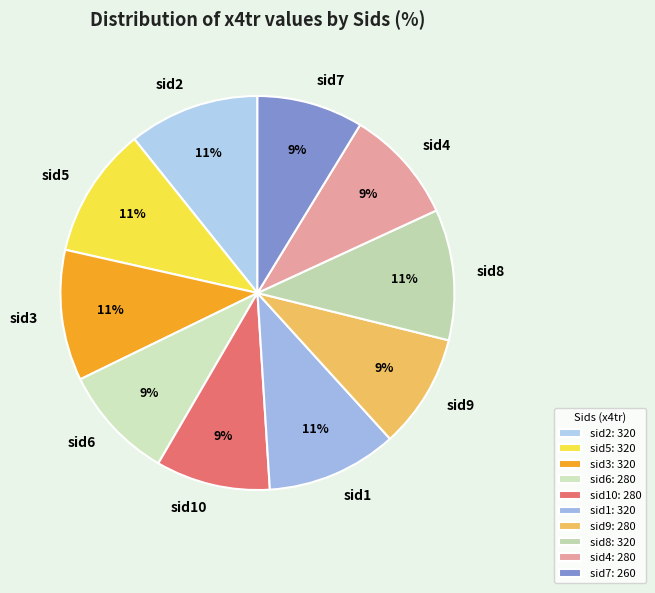

True or false: sid3 accounts for 22% of the total.

False